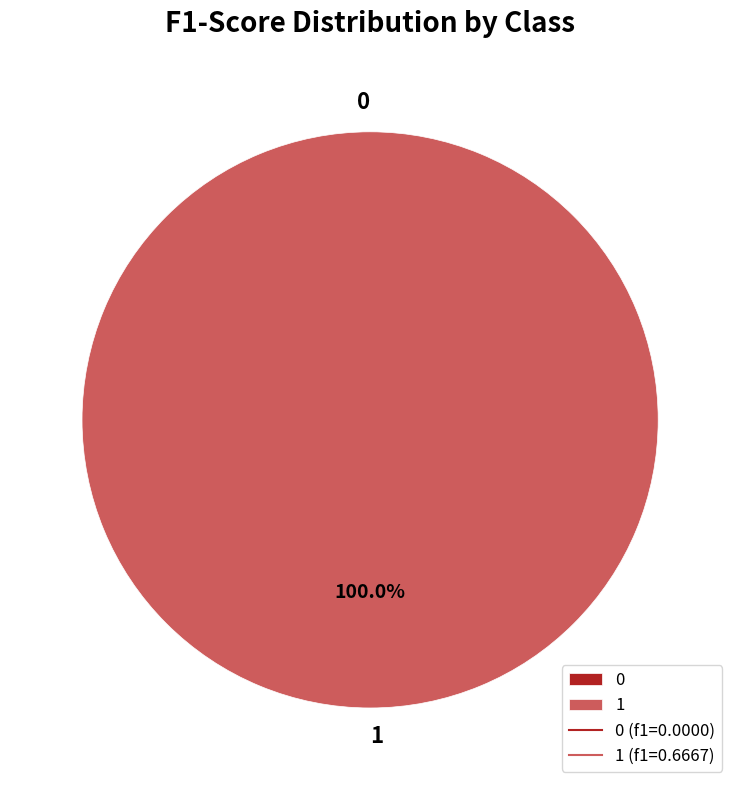

Rank the categories by value from lowest to highest.

0, 1